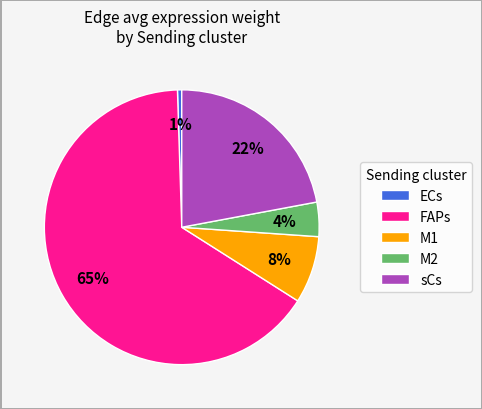

To the nearest percent, what is the average slice percentage?

20%